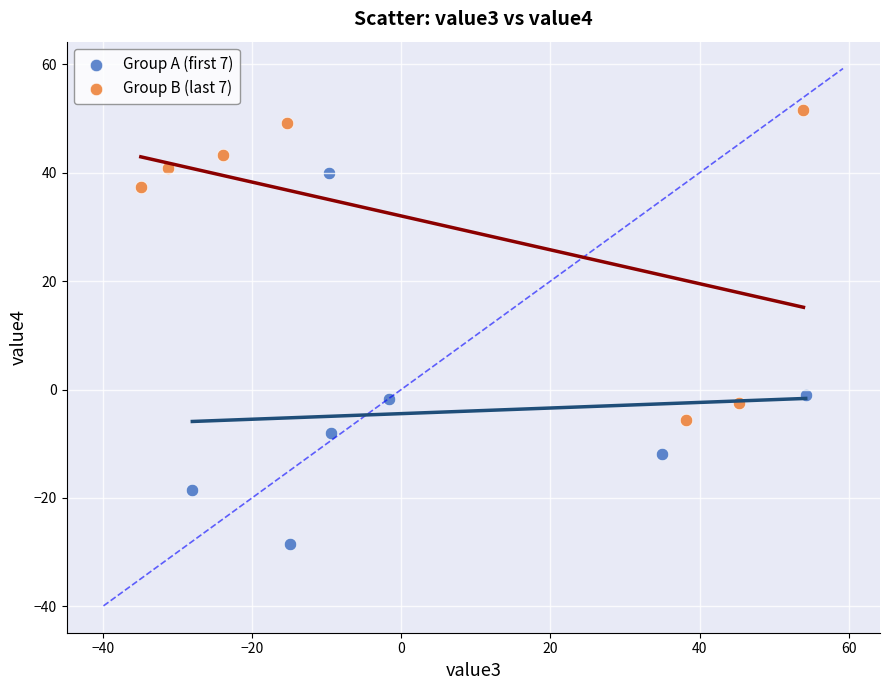

Which series has the widest spread of Y values?

Group A (first 7)